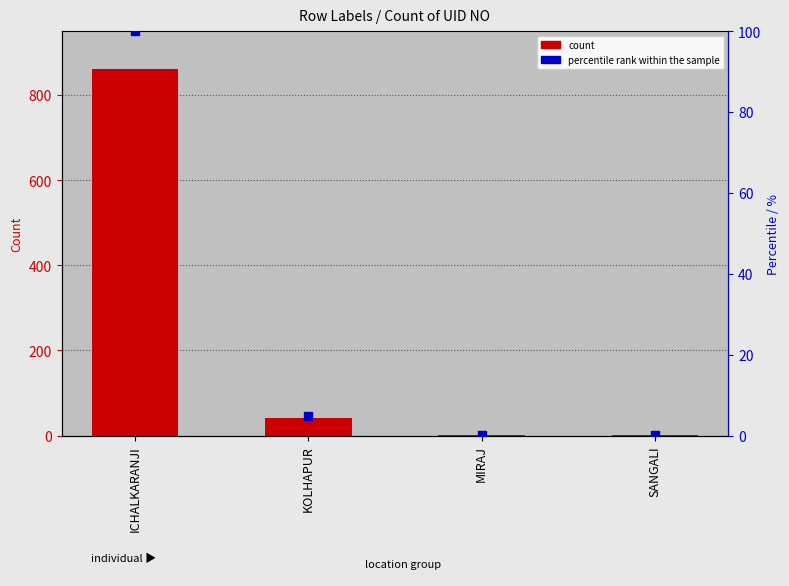

Which series has the widest spread of Y values?

Count of UID NO